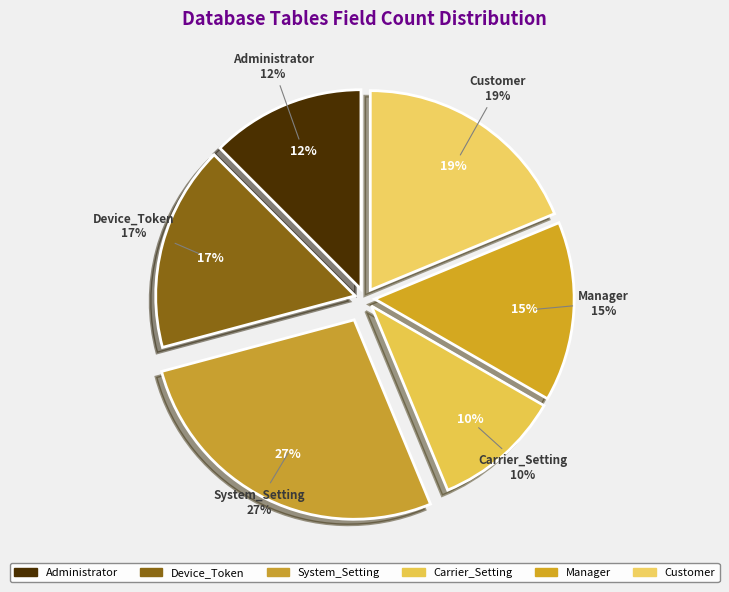

Count the number of slices in the pie.

6